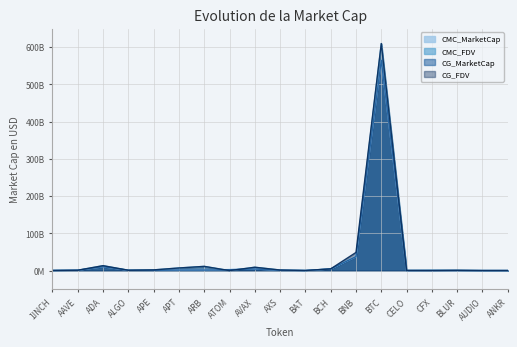

How many data points in CMC_FDV are less than 1074107288?

9